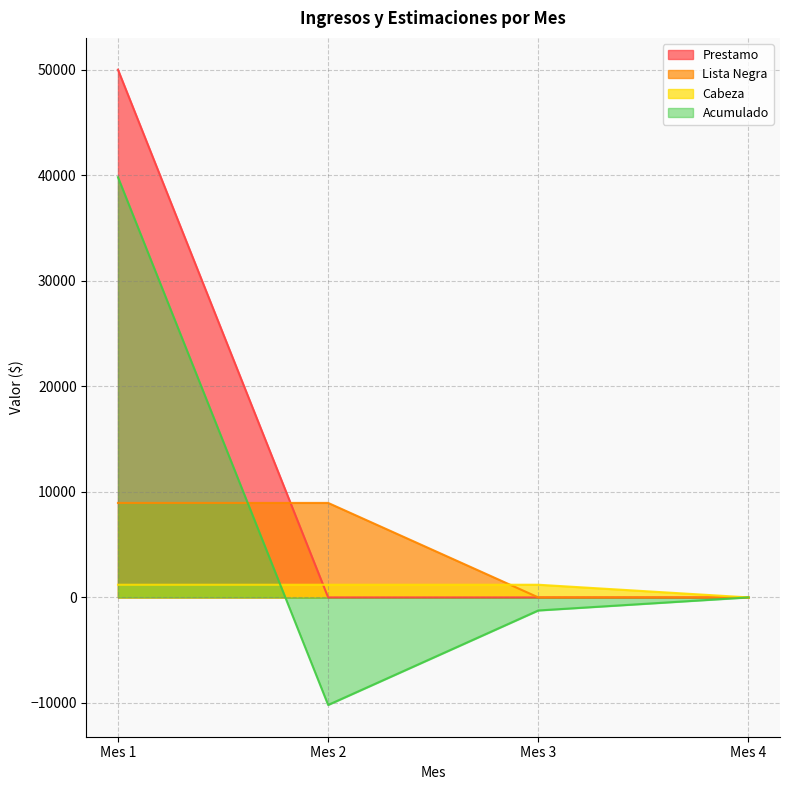

At which category does Acumulado reach its first local valley?

Mes 2